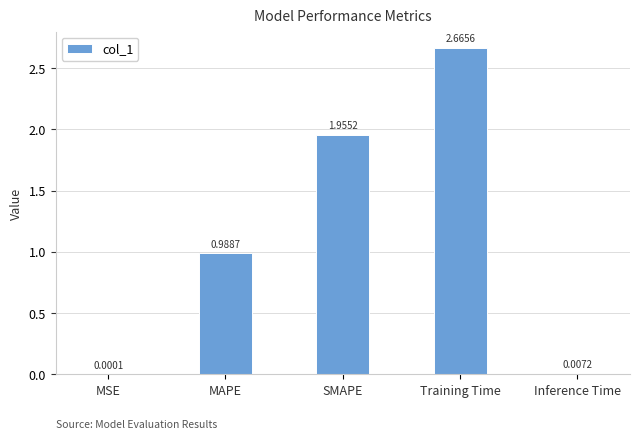

What is the sum of all values?

5.6